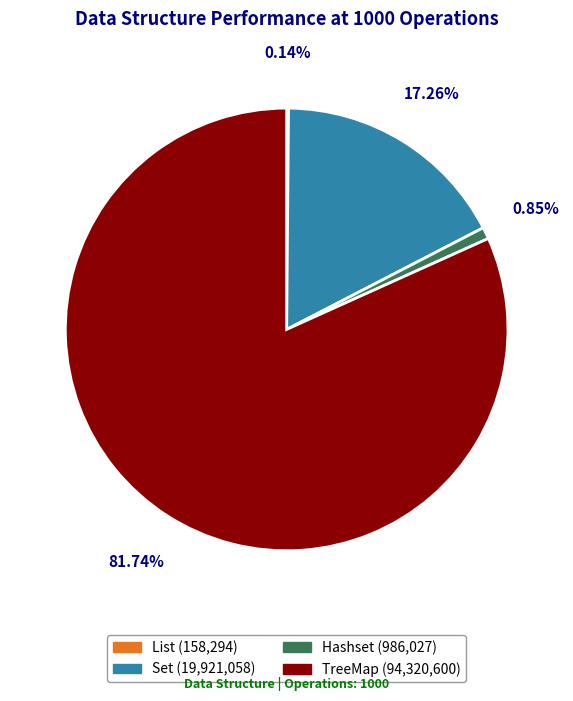

Does any single category account for the majority?

Yes